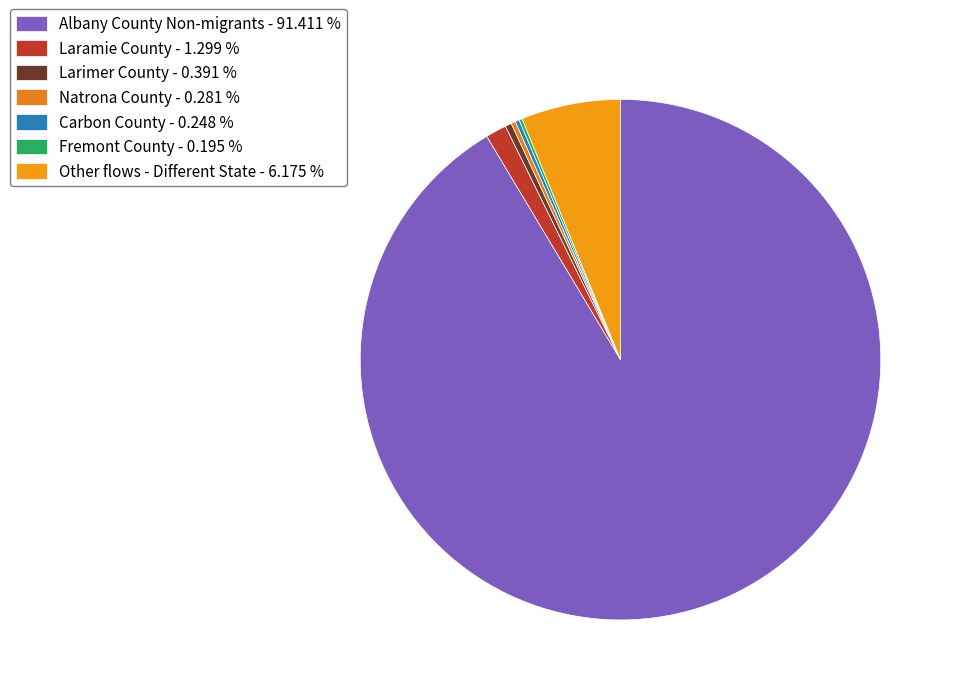

What is the smallest slice in the pie chart?

Fremont County